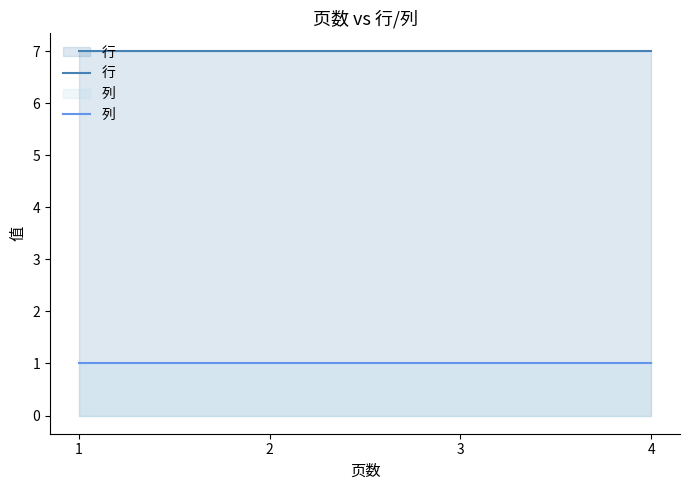

How many lines are shown in the chart?

2